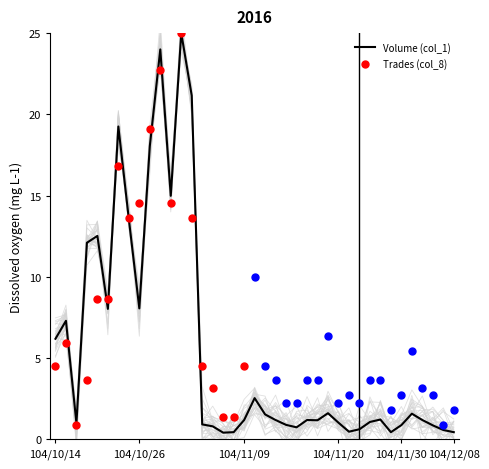

What is the change in value from 104/11/05 to 104/11/23?

+0.1